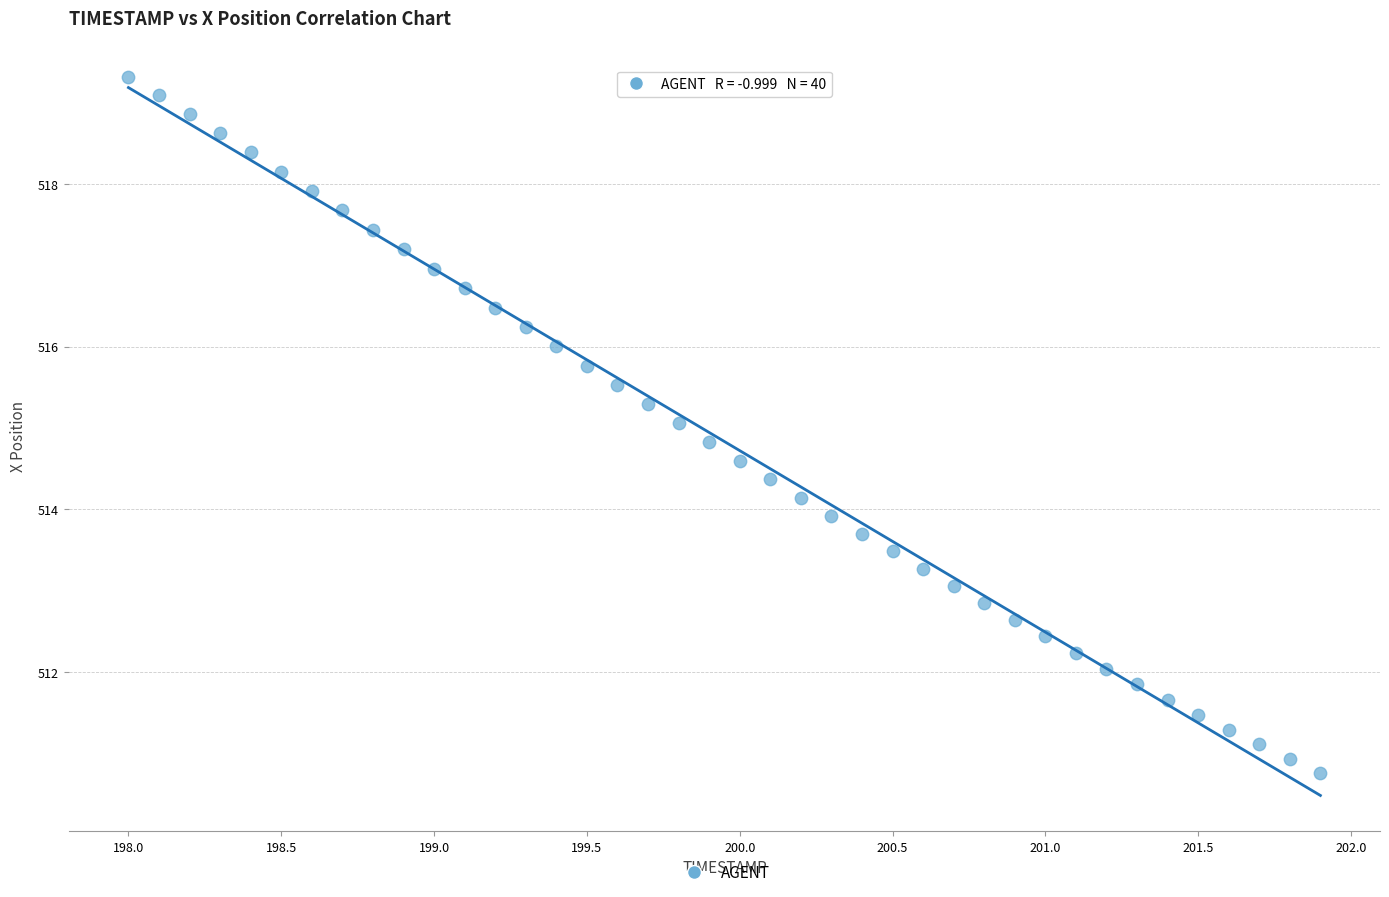

What is the range of X values (max minus min)?

3.9